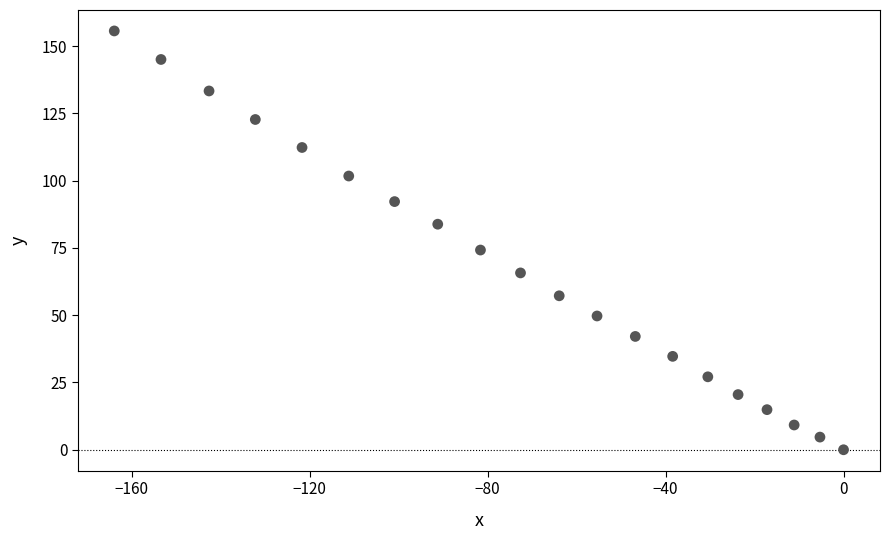

What is the range of X values (max minus min)?

163.9